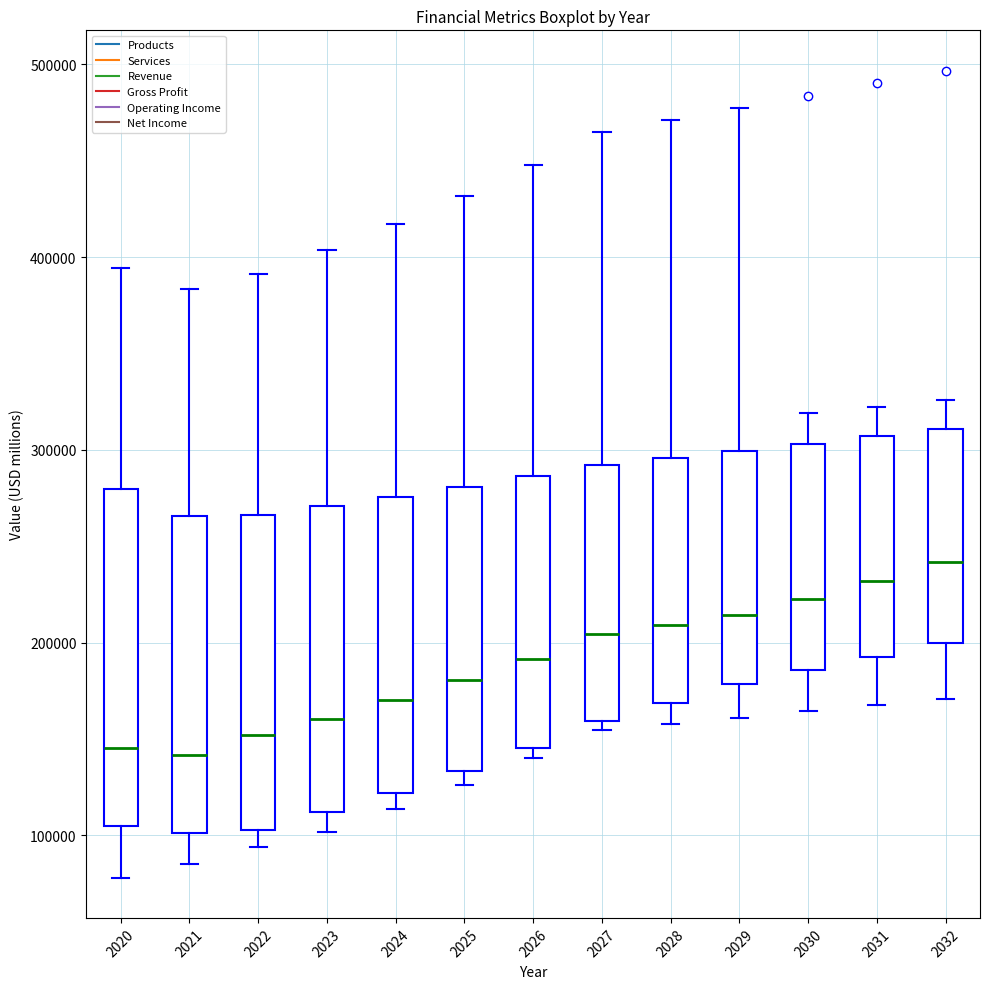

Where is the upper edge of the box at x = 2031 on the y-axis? The values are not printed on the chart, so give them approximately, as read against the axis.

310000